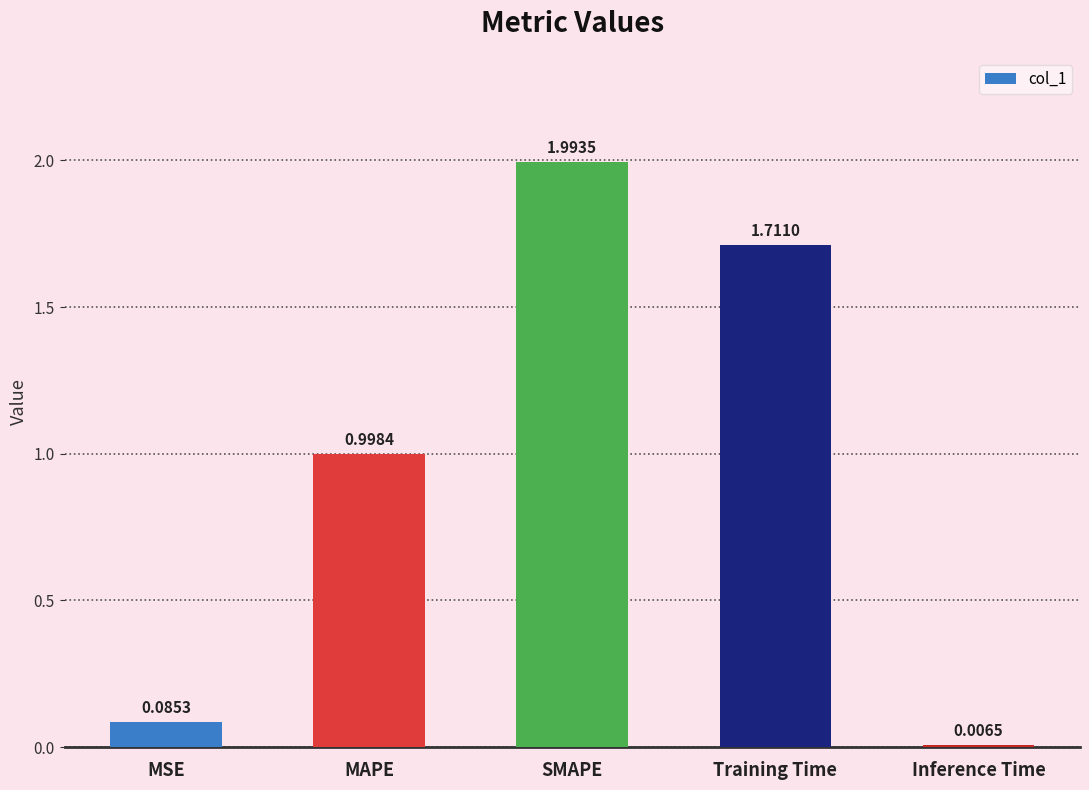

Which label corresponds to the largest value in the chart?

SMAPE